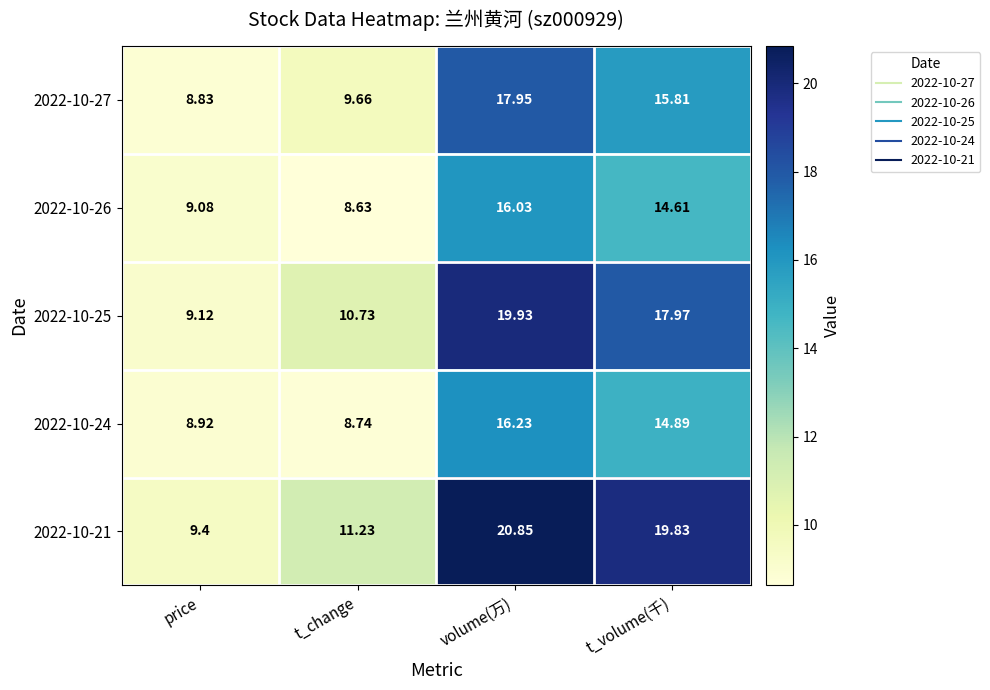

Which category has the lowest value in the 2022-10-27 series?

price